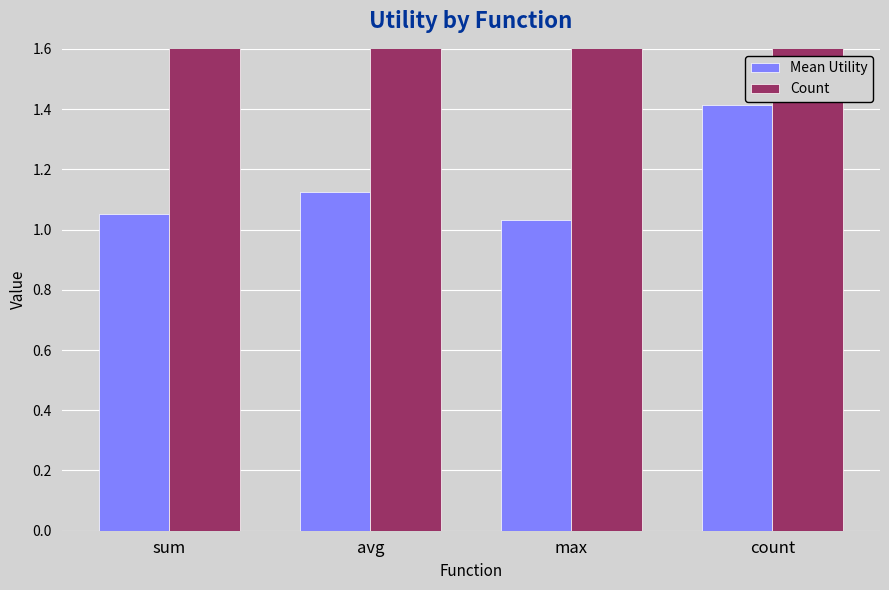

Which series has the widest spread of values?

Count